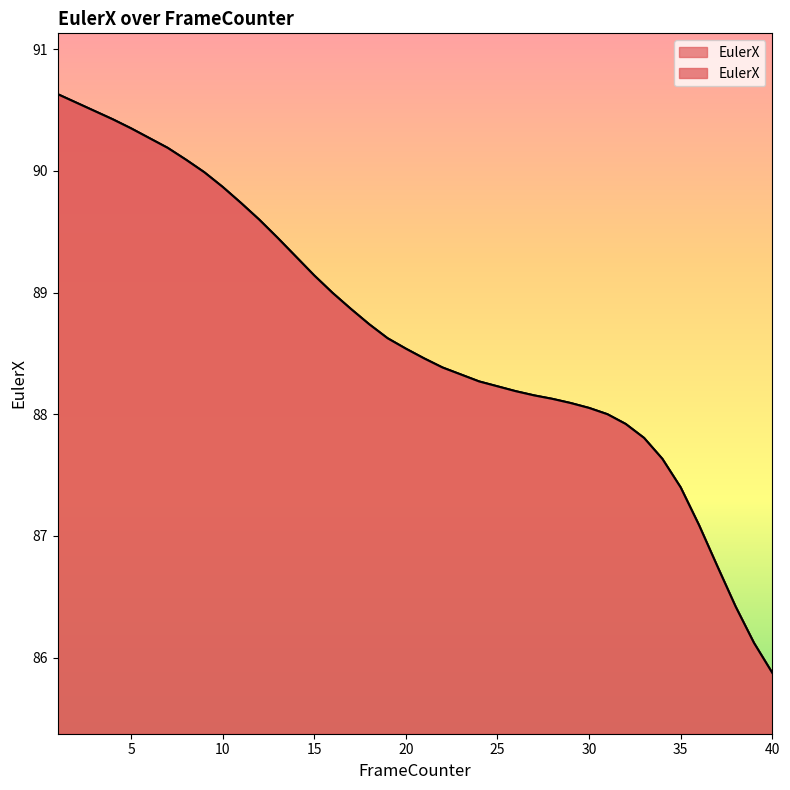

Rank the categories by value from lowest to highest.

40, 39, 38, 37, 36, 35, 34, 33, 32, 31, 30, 29, 28, 27, 26, 25, 24, 23, 22, 21, 20, 19, 18, 17, 16, 15, 14, 13, 12, 11, 10, 9, 8, 7, 6, 5, 4, 3, 2, 1